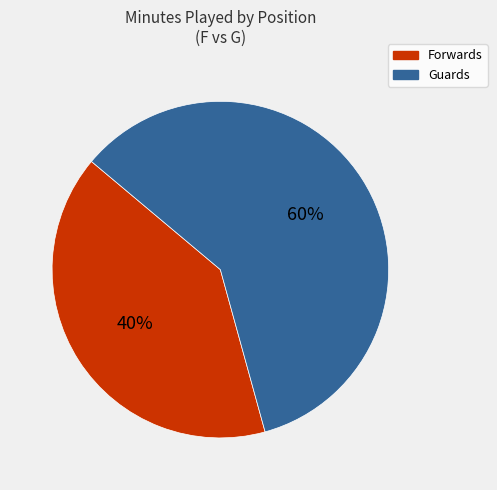

Is there a majority slice in this chart?

Yes